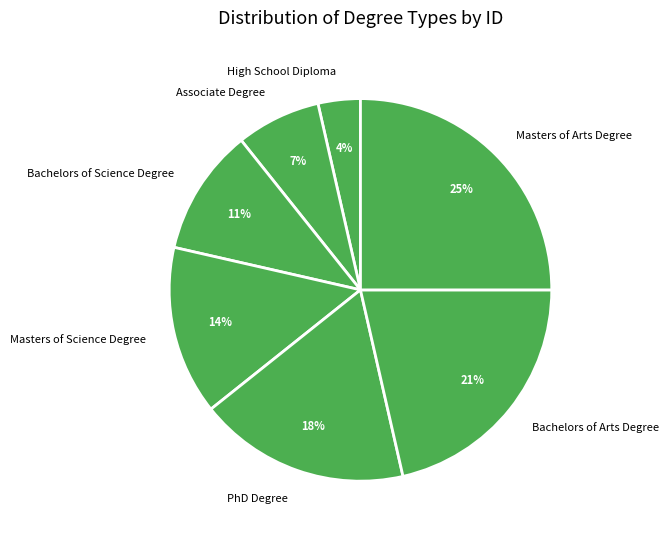

Is it true that Bachelors of Science Degree is 11% of the pie?

True